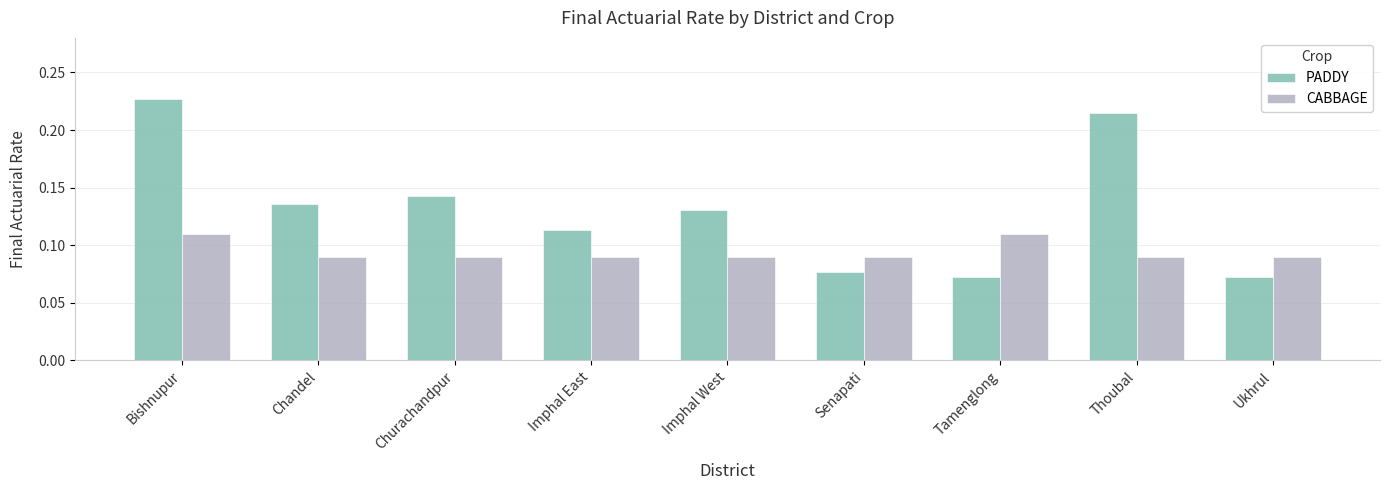

True or false: PADDY has a value of 0.0 at Churachandpur.

False